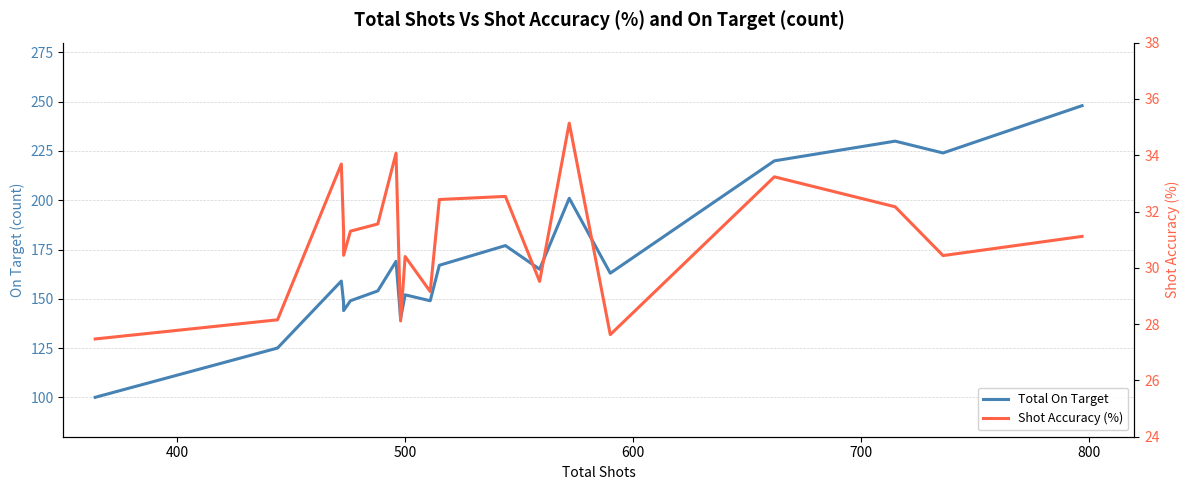

True or false: Total On Target and Shot Accuracy (%) intersect in this chart.

False